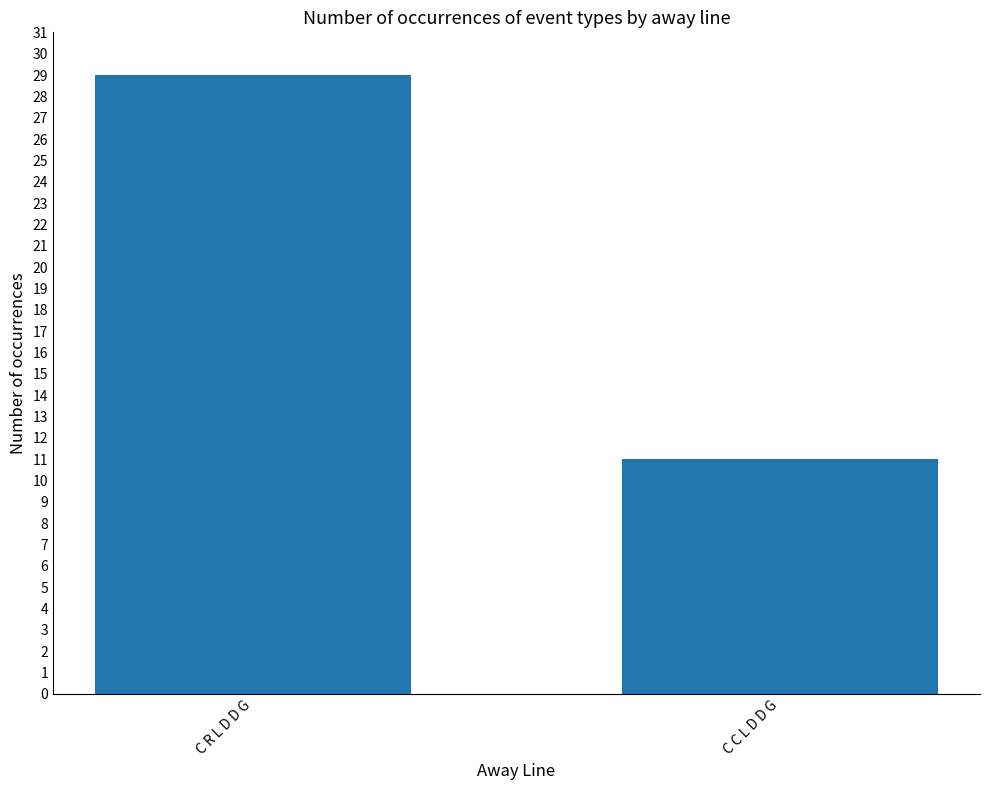

Count the number of categories in the chart.

2